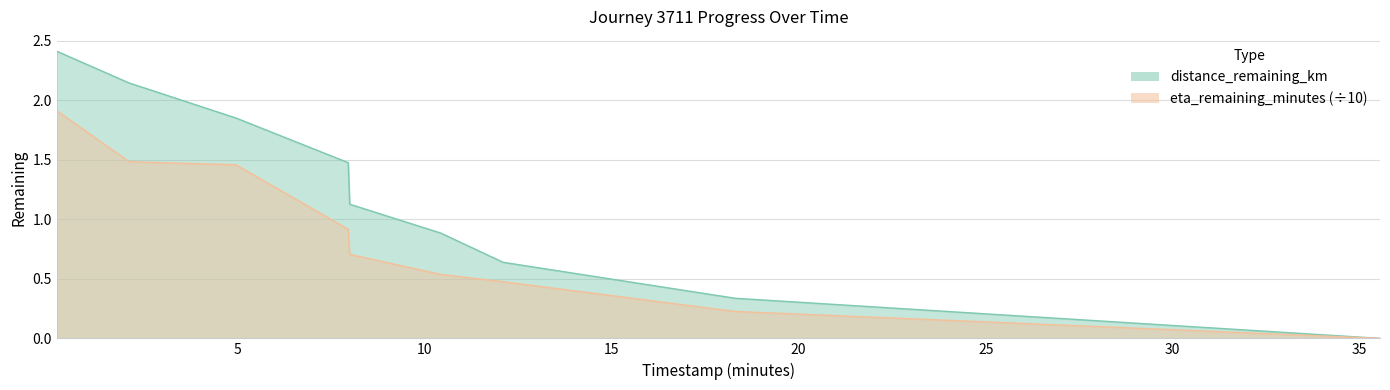

Reading left to right, extract all data points from this chart.

distance_remaining_km: 2.4	2.1	1.9	1.5	1.1	0.9	0.6	0.3	0.0
eta_remaining_minutes: 1.9	1.5	1.5	0.9	0.7	0.5	0.5	0.2	0.0